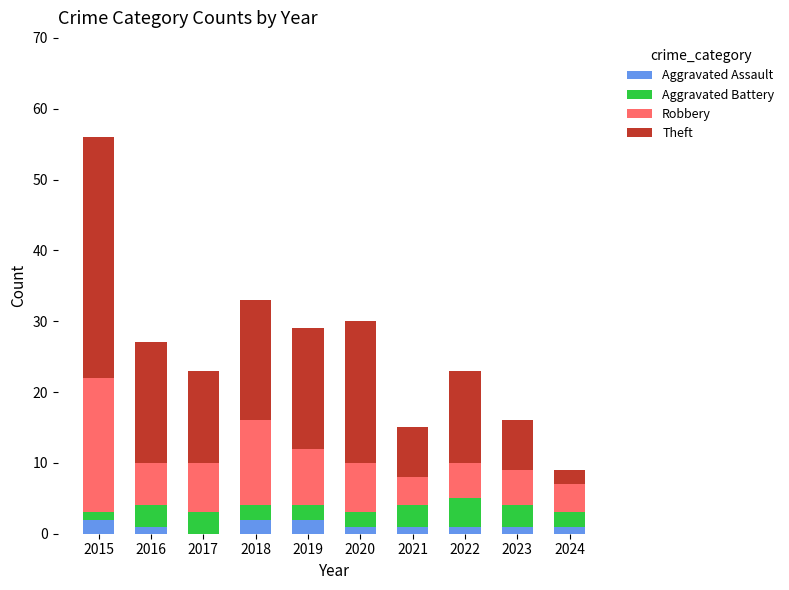

At which category is the sum across all series the highest?

2015